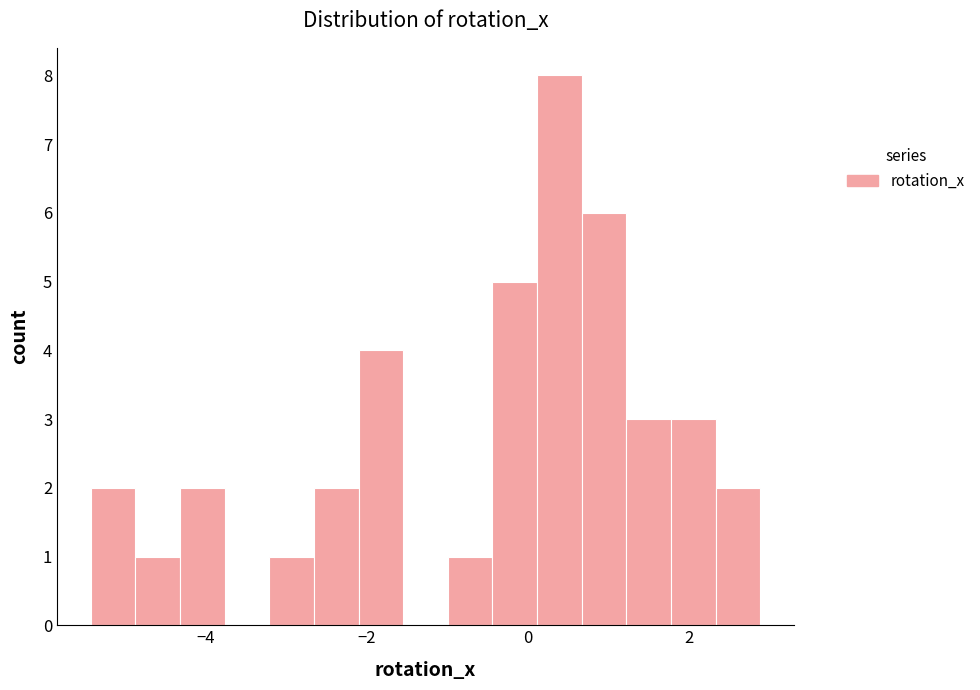

Around what value on the x-axis is the tallest bar? Give the approximate position of its centre, as read against the axis.

0.4